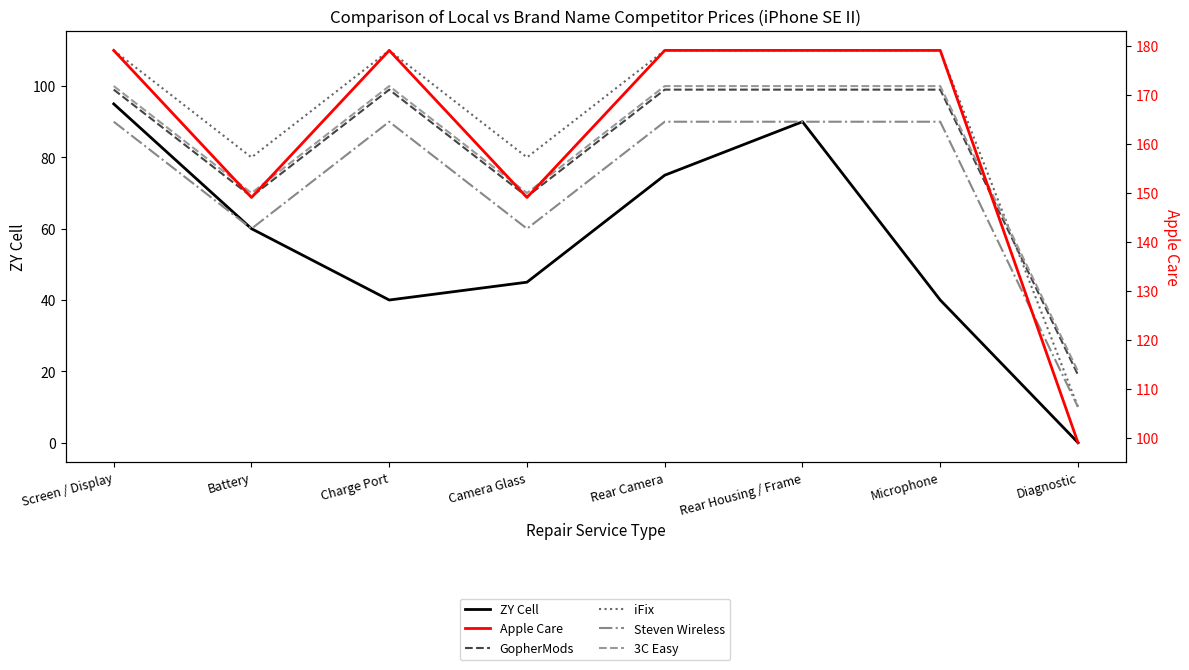

What are all the series names shown in the legend?

ZY Cell, GopherMods, iFix, Steven Wireless, 3C Easy, Apple Care